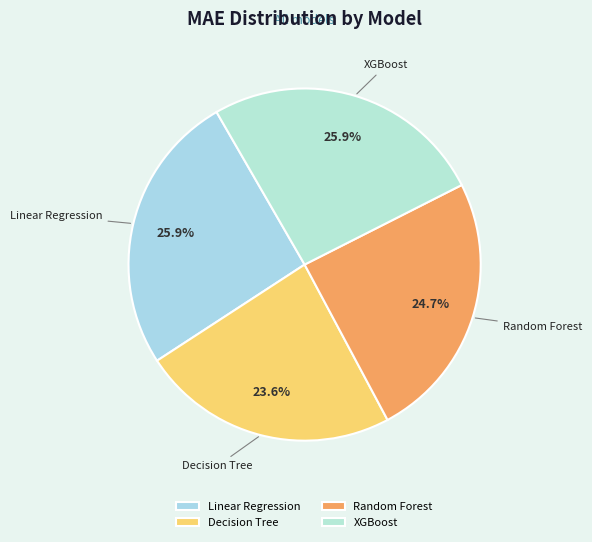

Do Decision Tree and Random Forest together represent more than half of the pie?

No